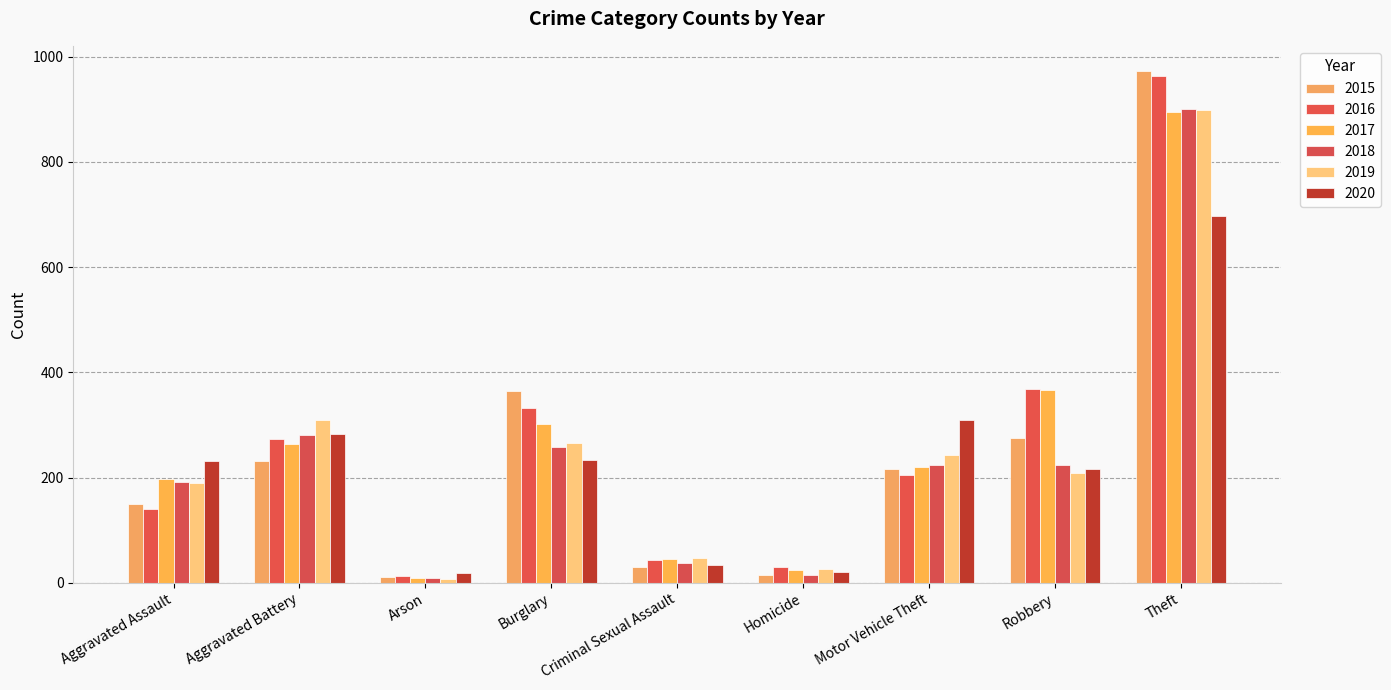

What is the difference between the maximum and second lowest values in the 2015 series?

957